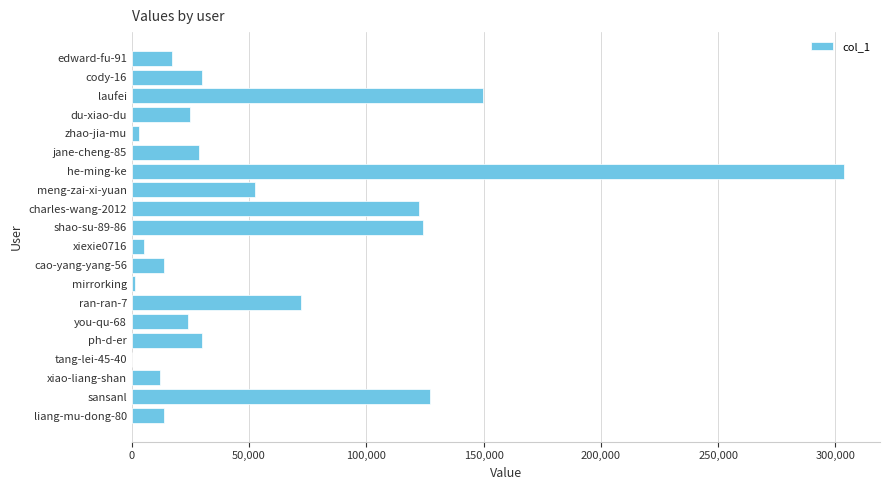

Approximately how many times larger is the value at du-xiao-du compared to ph-d-er?

0.8